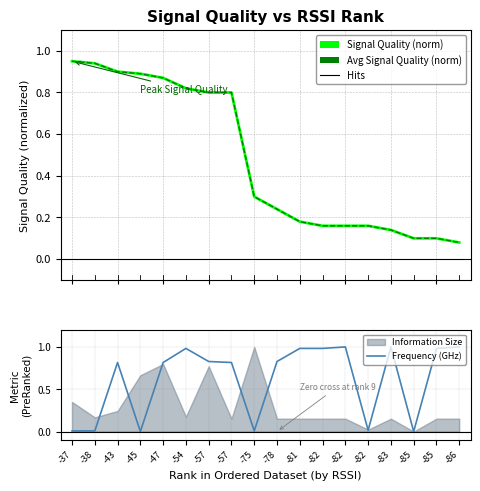

How many lines are shown in the chart?

3